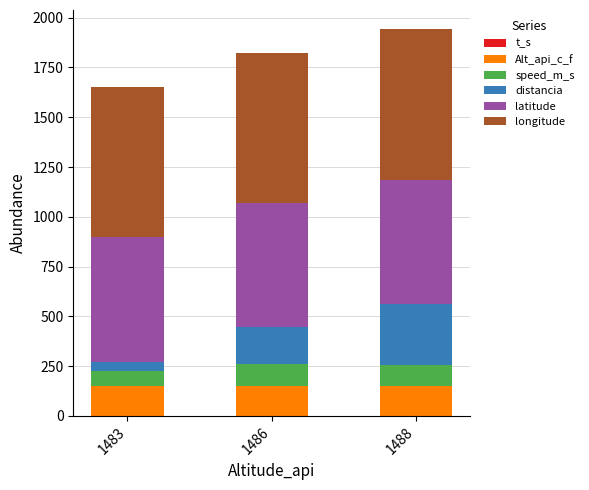

List the labels in order of distancia value, largest first.

1488, 1486, 1483